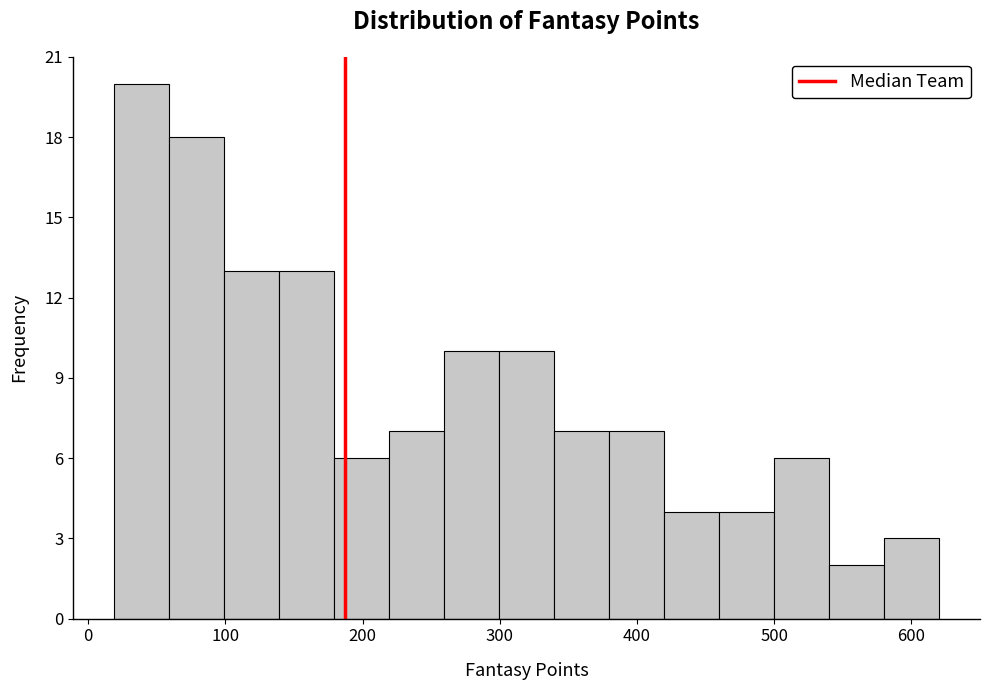

Reading left to right, transcribe this chart: for each bar, give the range it covers on the x-axis and its height. Neither the bar edges nor the heights are printed on the chart, so give them approximately, as read against the axes.

20 to 60: 20
60 to 100: 18
100 to 140: 13
140 to 180: 13
180 to 220: 6
220 to 260: 7
260 to 300: 10
300 to 340: 10
340 to 380: 7
380 to 420: 7
420 to 460: 4
460 to 500: 4
500 to 540: 6
540 to 580: 2
580 to 620: 3